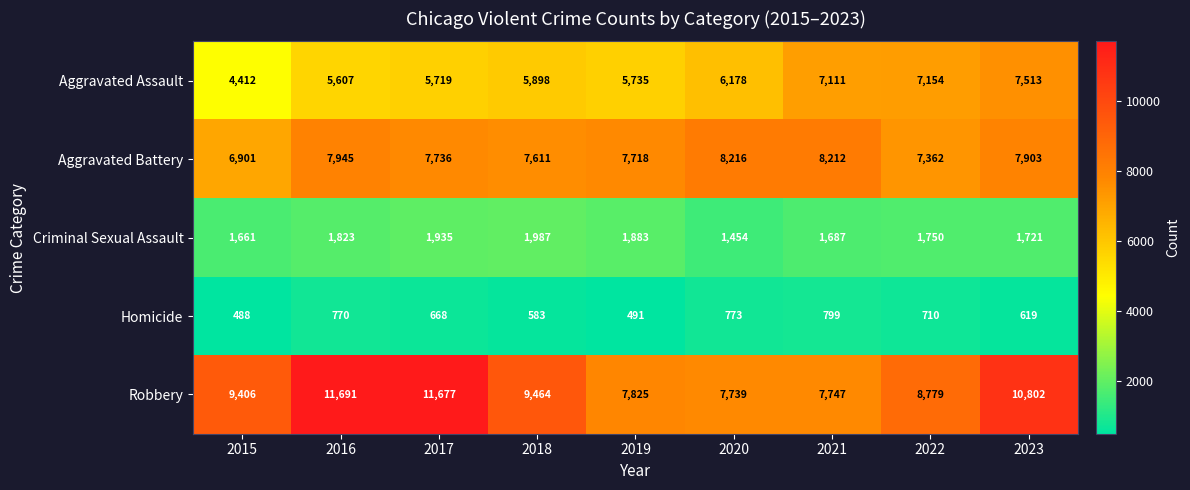

At 2023, list the series in order from smallest to largest.

Homicide, Criminal Sexual Assault, Aggravated Assault, Aggravated Battery, Robbery